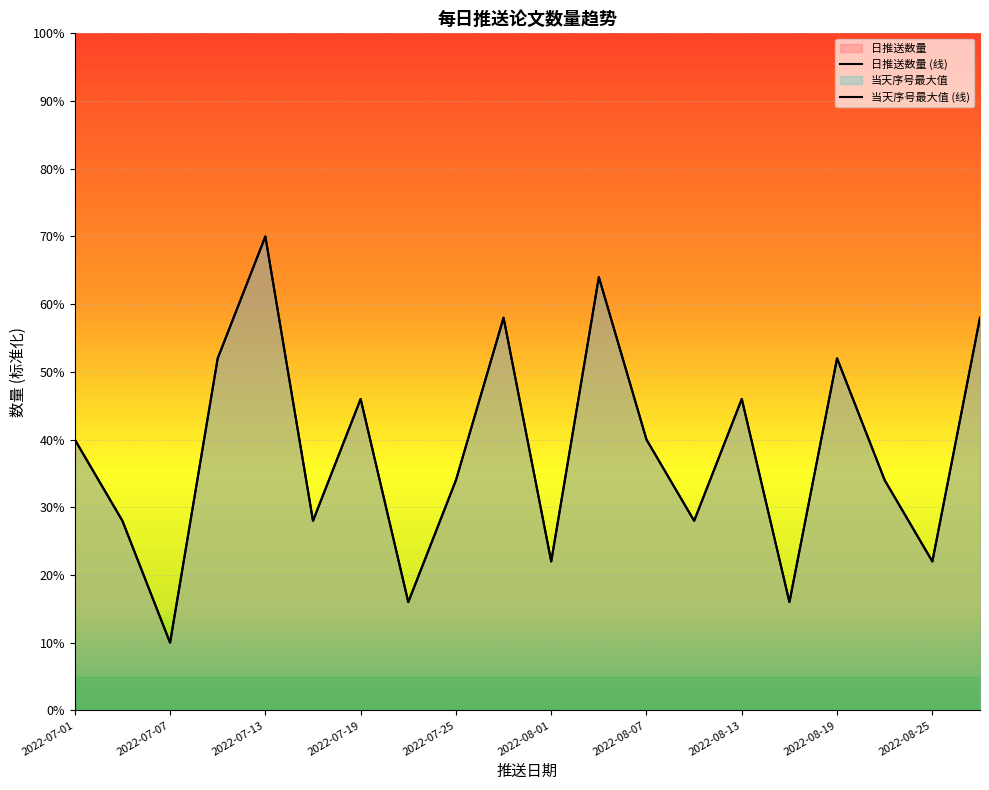

What is the sum of all 日推送数量 (线) values?

764